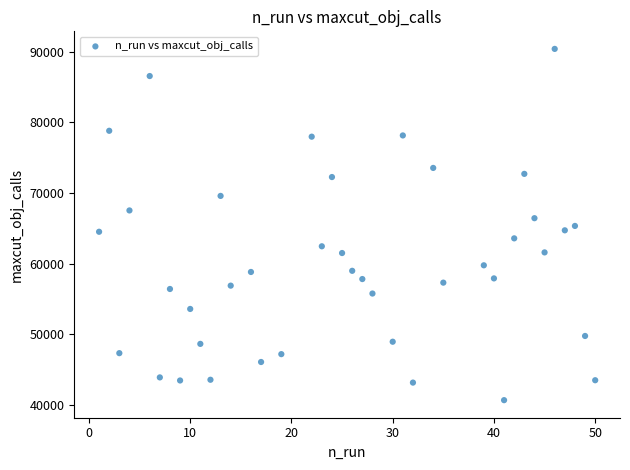

What is the range of X values (max minus min)?

49